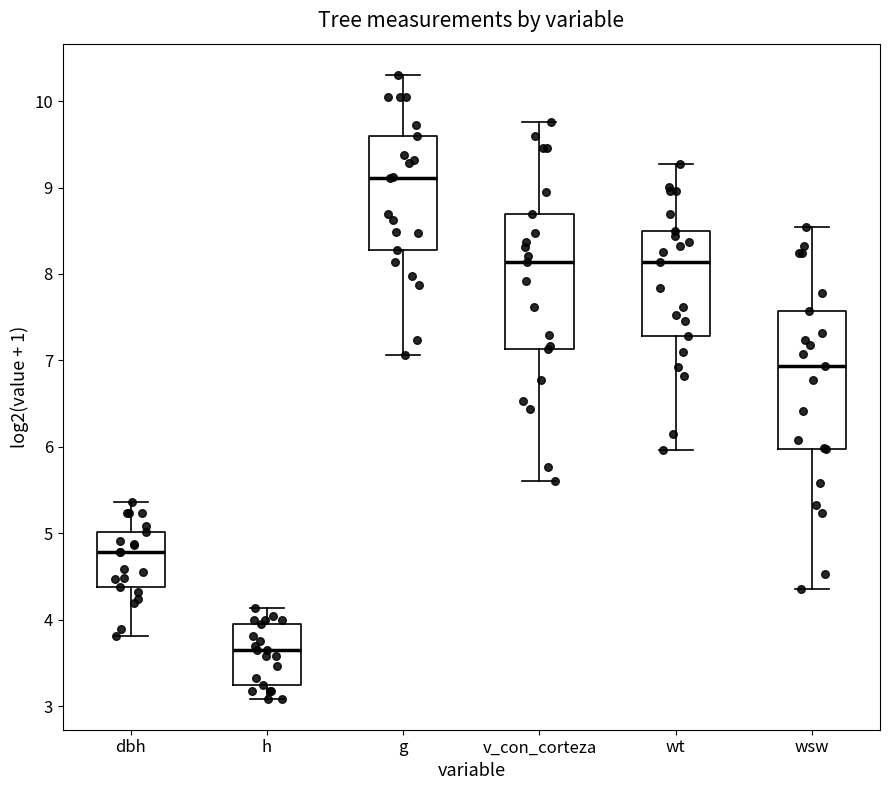

Which box's median line is the lowest?

h